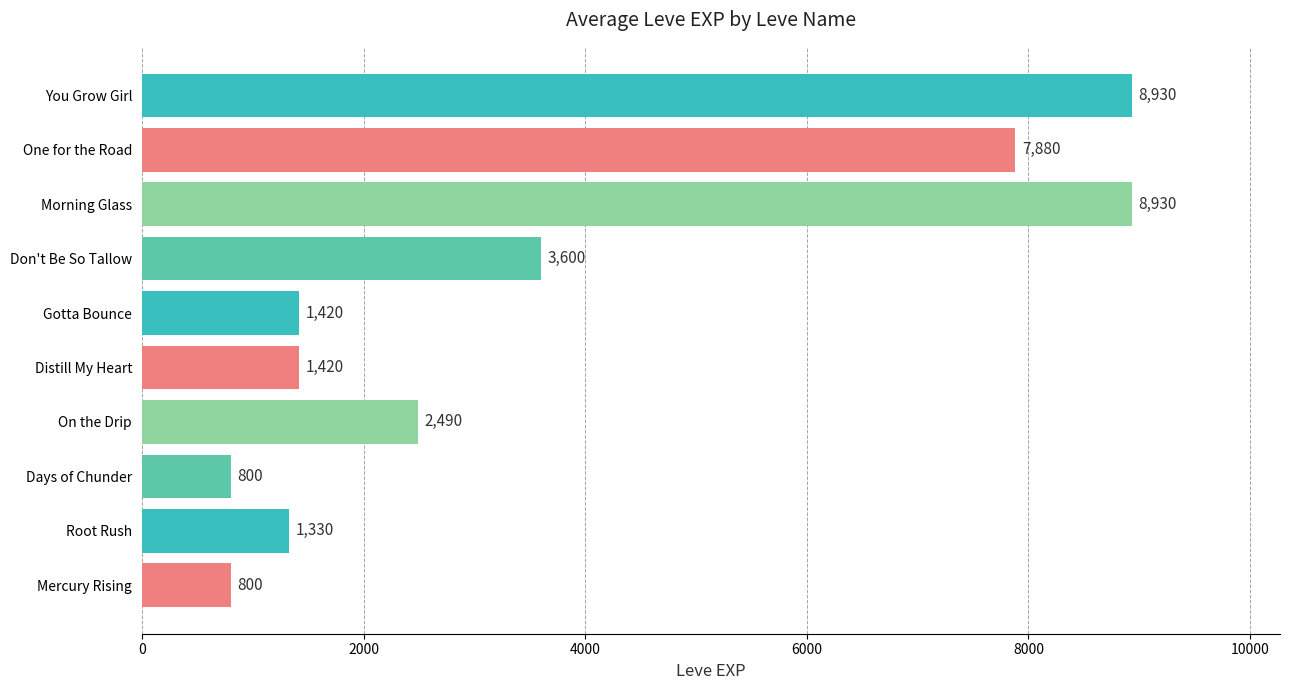

At which label is the value closest to 4865?

Don't Be So Tallow